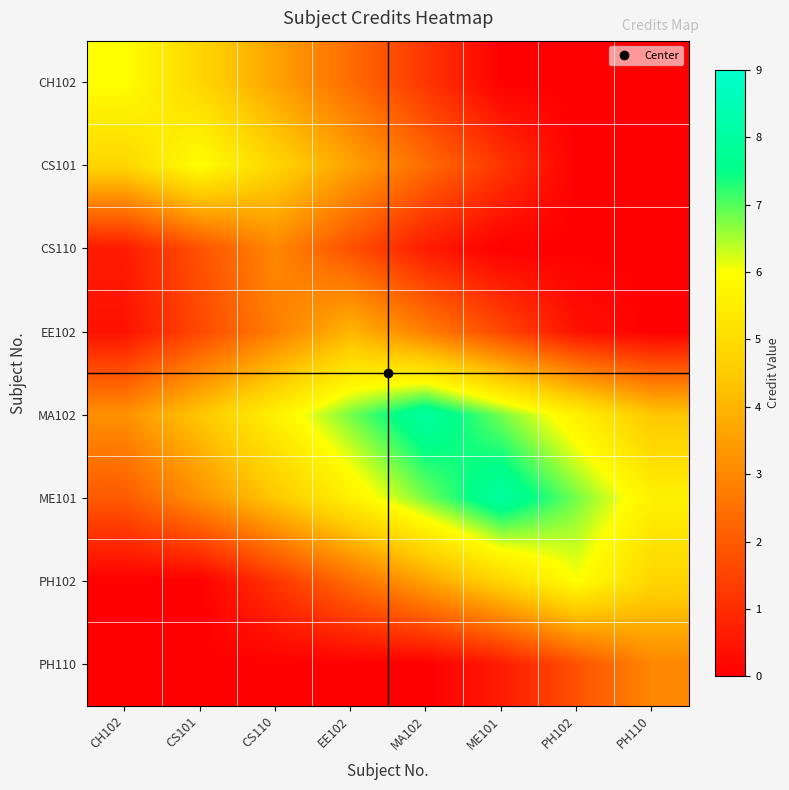

Which has a higher value, CH102 or CS101?

CH102